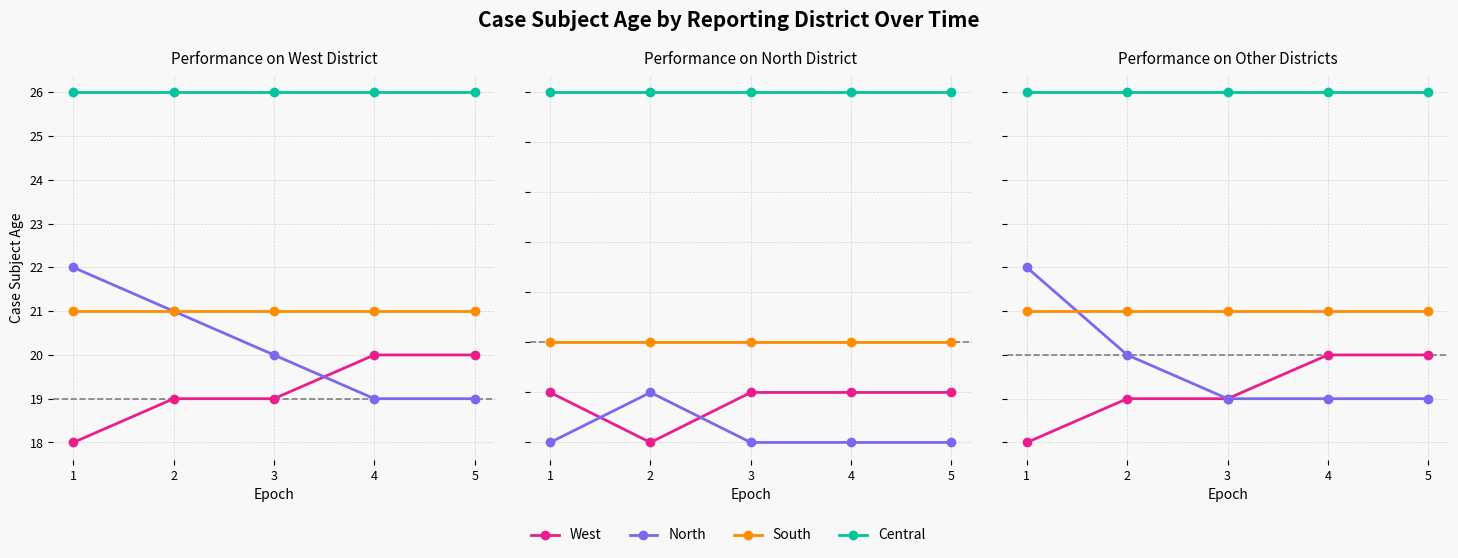

What is the highest value of the North series?

22